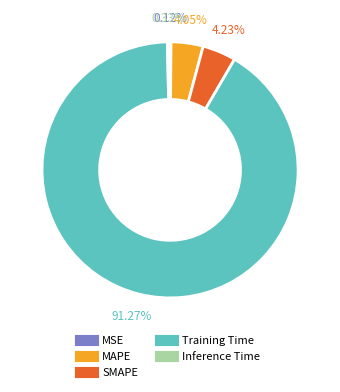

Combined, do Inference Time and MAPE account for over 50%?

No